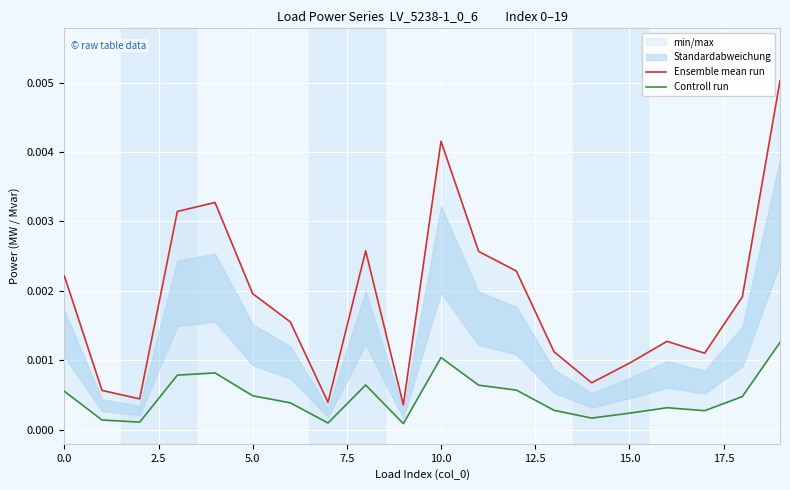

List the series in order of their peak value, highest first.

Ensemble mean run, Controll run